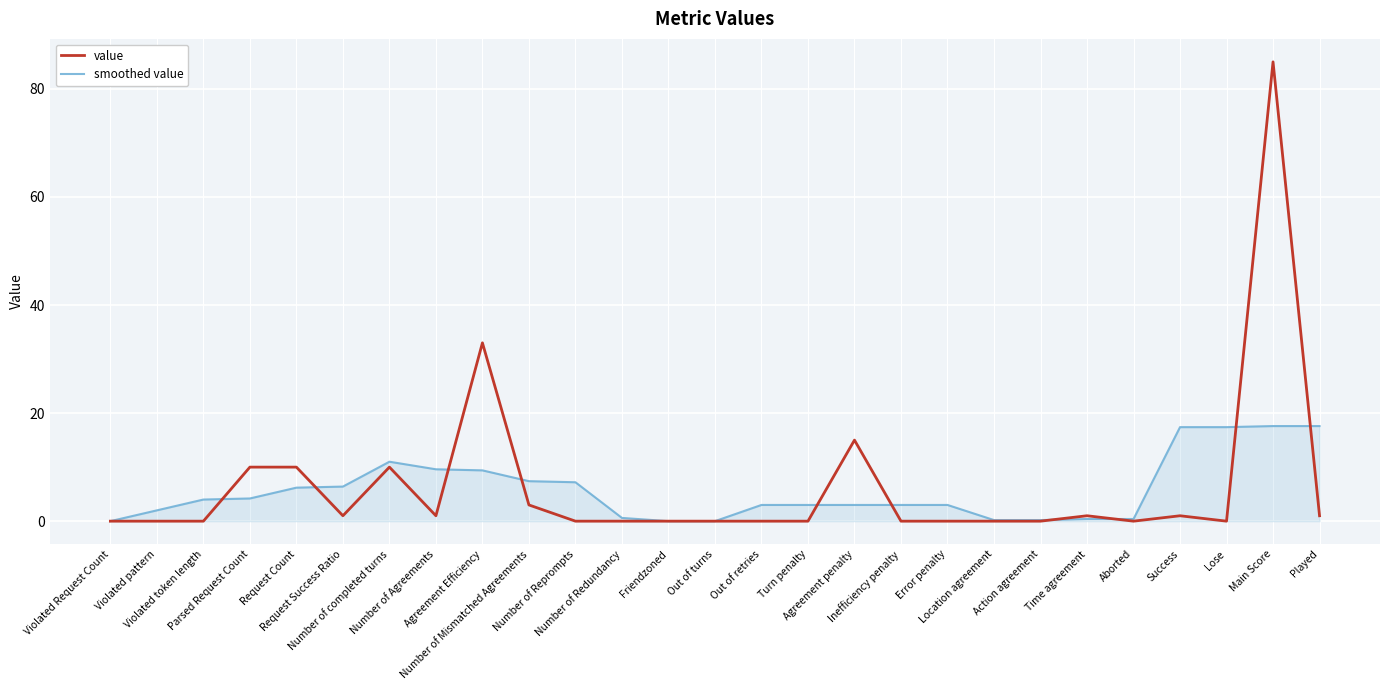

Rank the series by their maximum value, from highest to lowest.

value, smoothed value